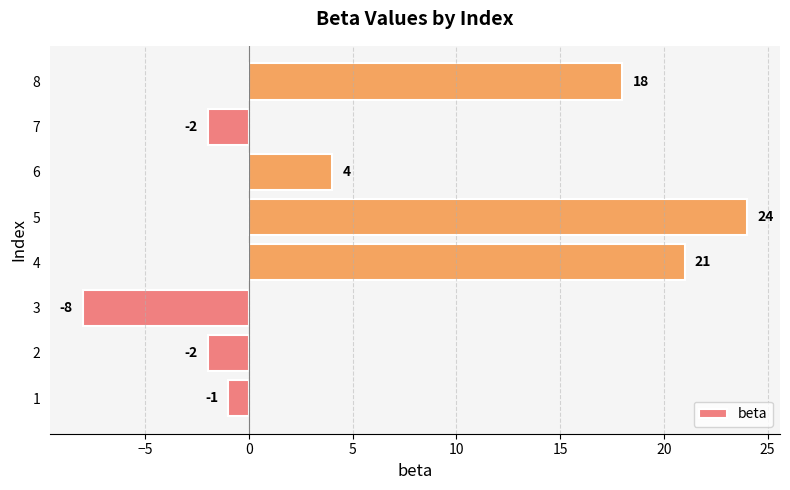

How many data points does each series have?

8